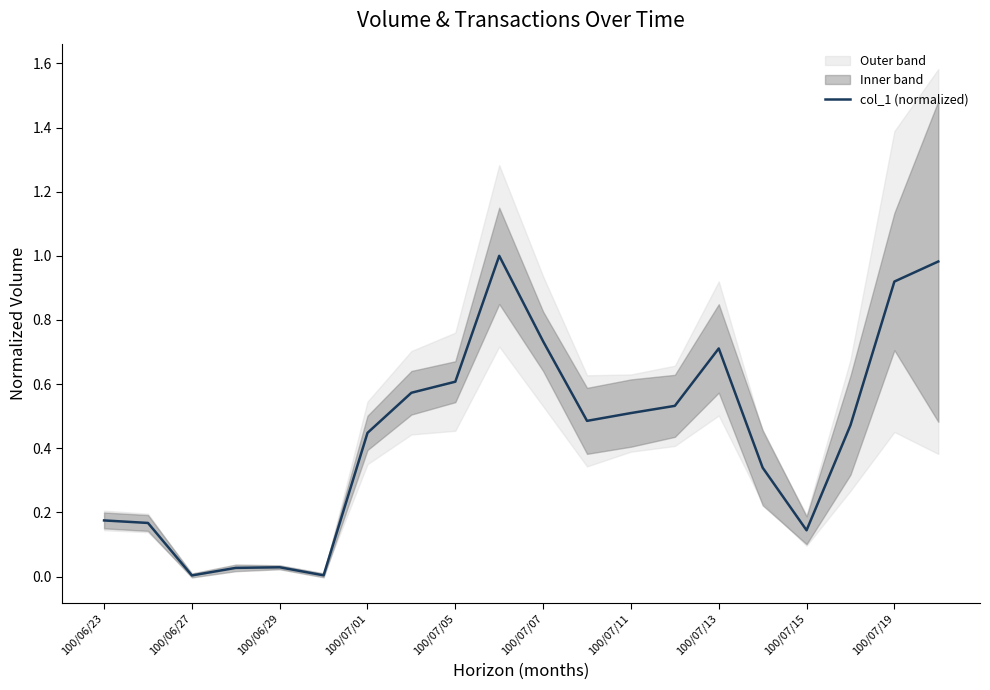

The chart shows a value of 0.8 at 17. True or false?

False